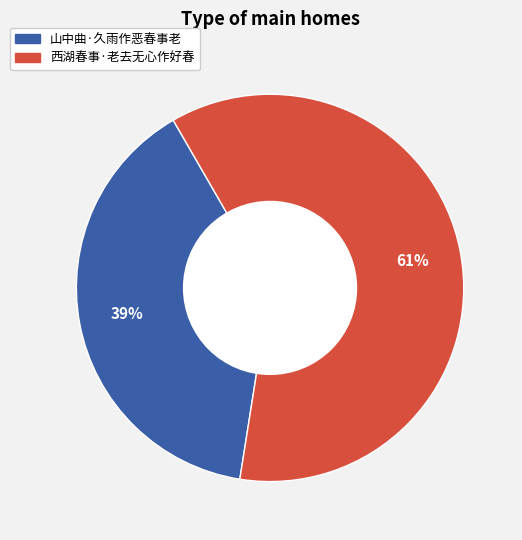

What is the smallest slice in the pie chart?

山中曲·久雨作恶春事老